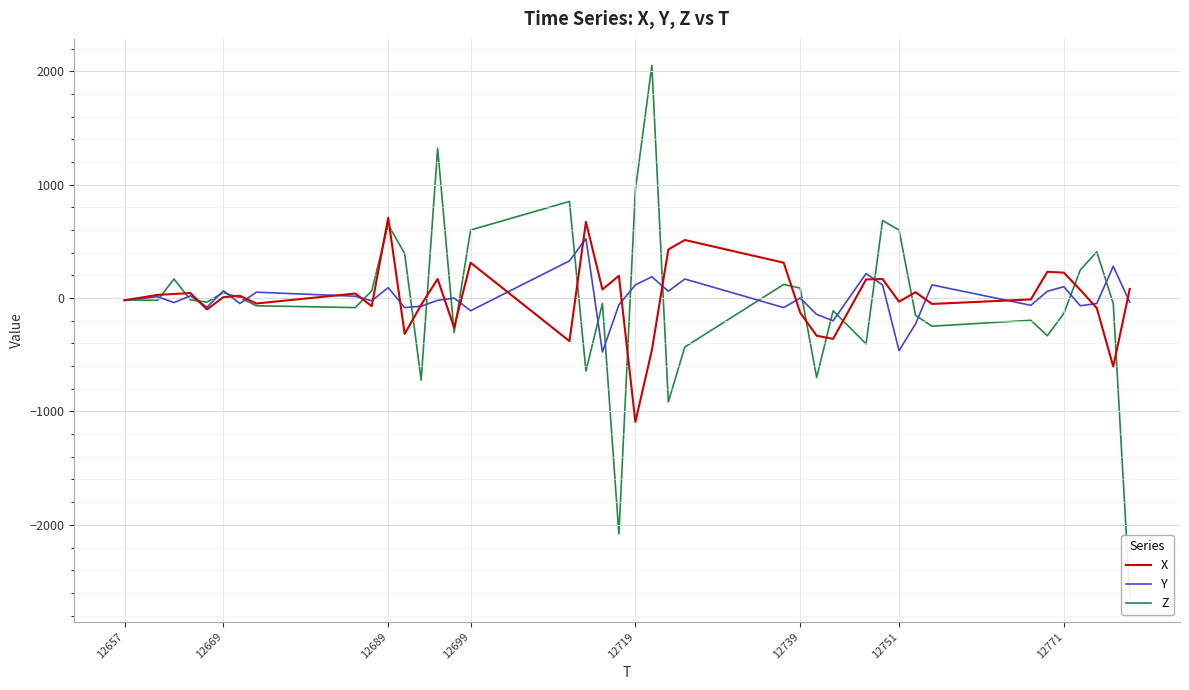

What is the highest value of the X series?

708